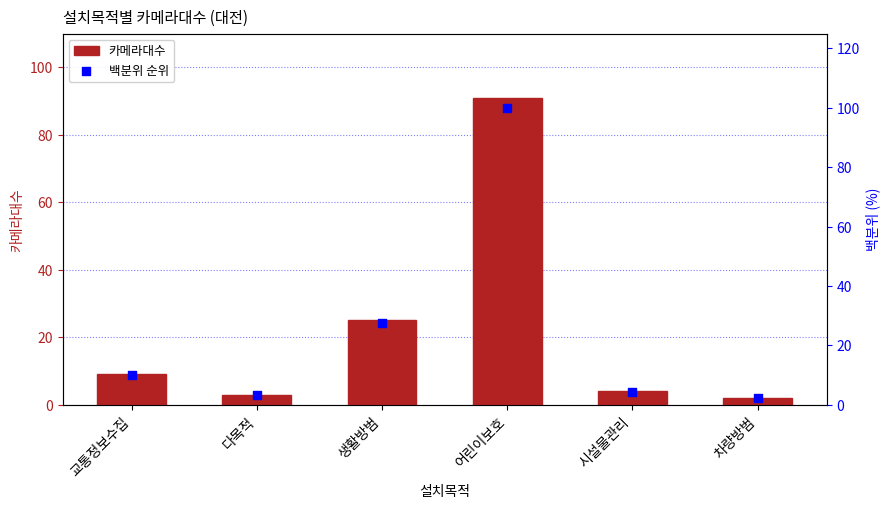

Which series has the largest Y range (max minus min)?

백분위 순위